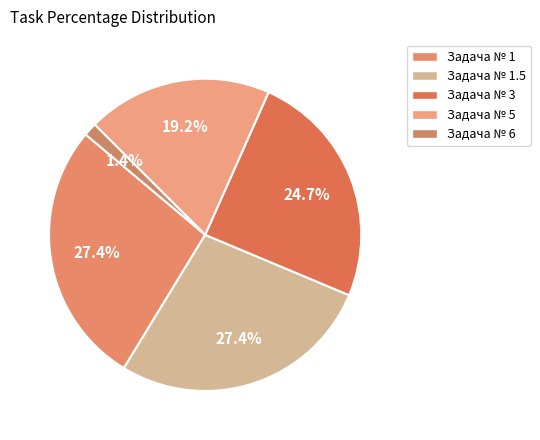

Count the number of slices in the pie.

5